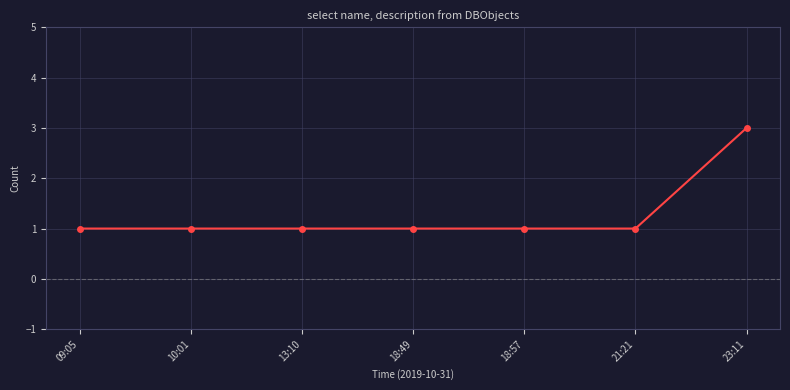

The chart shows a value of 1 at 18:49. True or false?

True